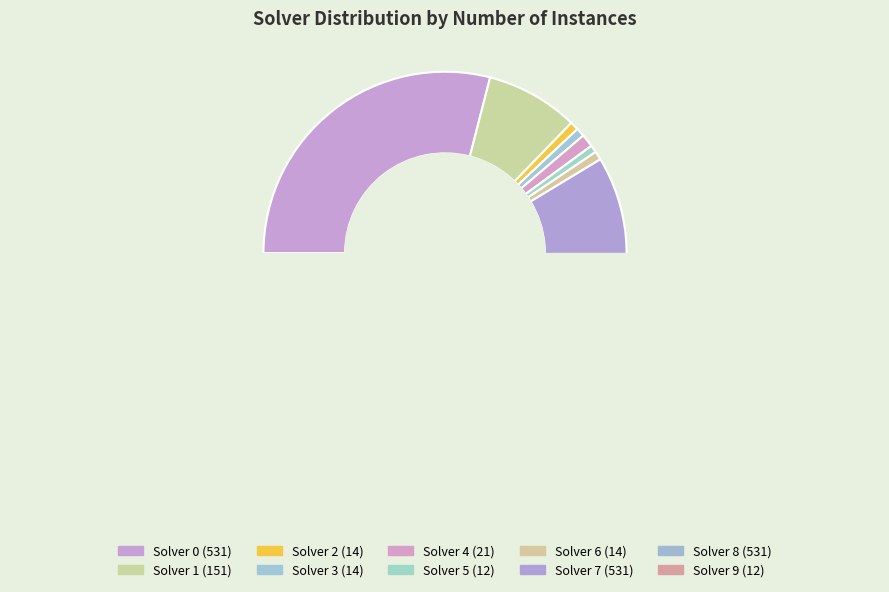

What percentage is the solver_8 slice, to the nearest percent?

29%